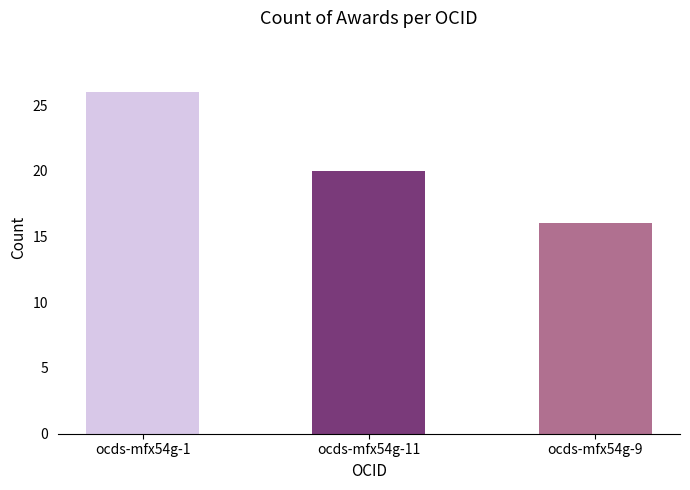

What position from the left is ocds-mfx54g-1?

1